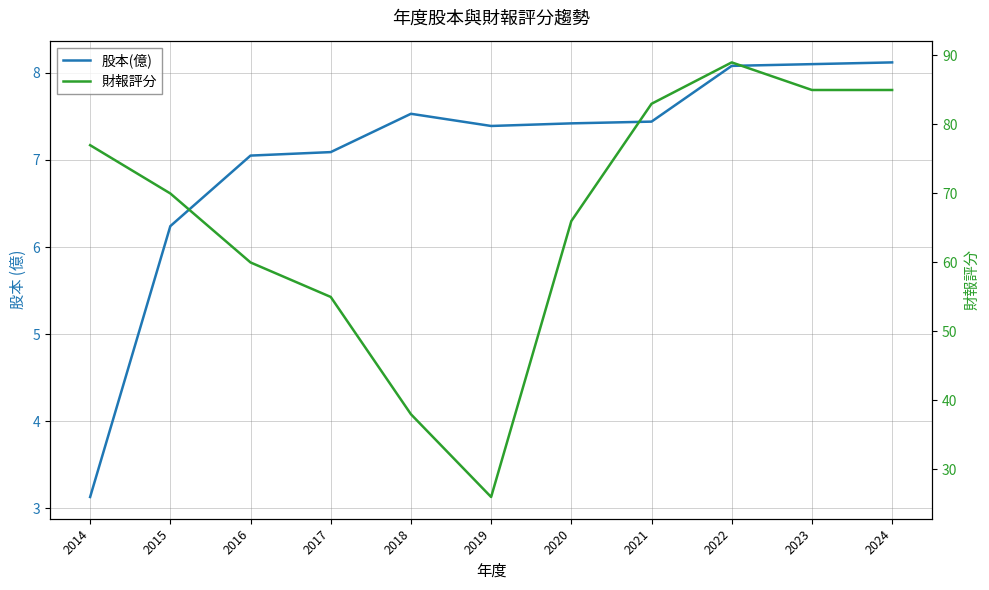

True or false: 股本(億) and 財報評分 intersect in this chart.

False